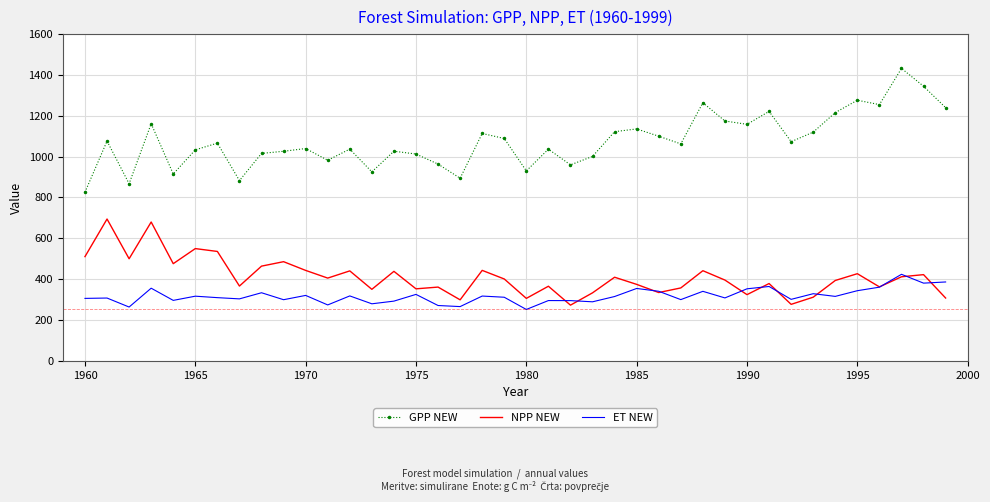

Which series has the largest total across all categories?

GPP NEW